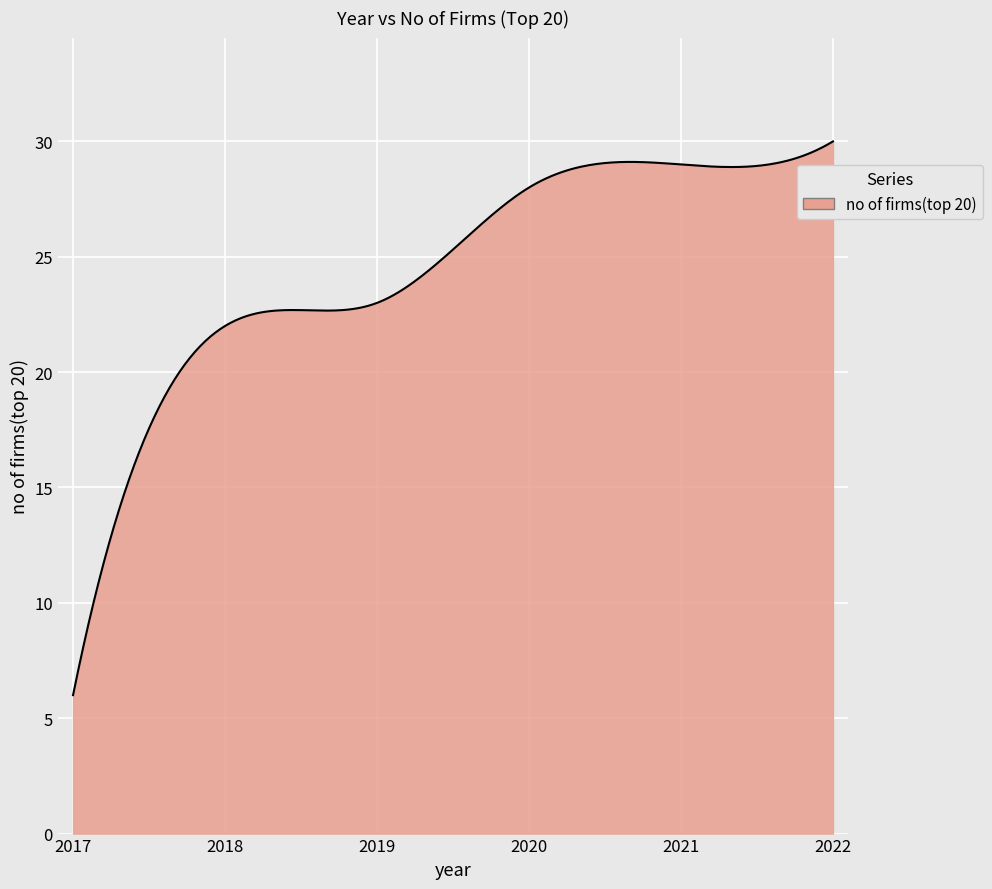

What is the maximum value shown in the chart?

30.0